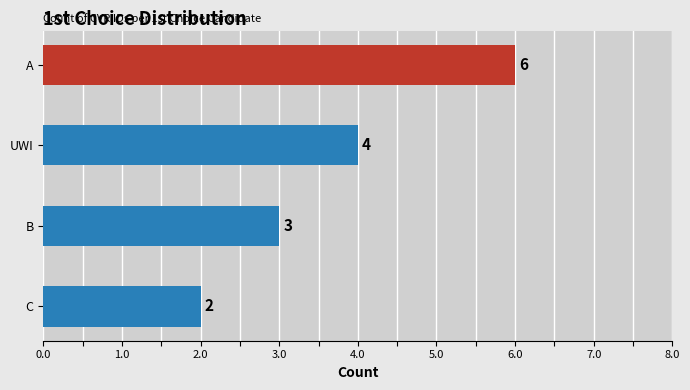

Count the number of data series in this chart.

1